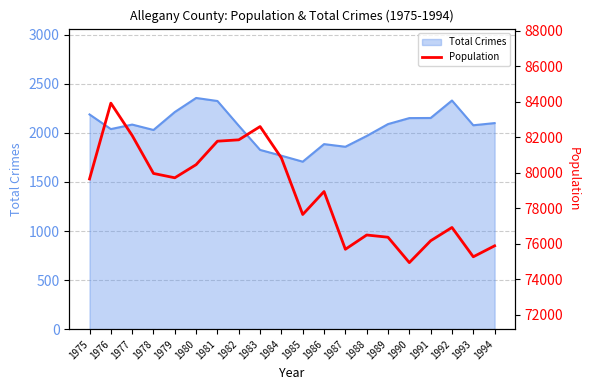

What is the maximum value for Total Crimes?

2355